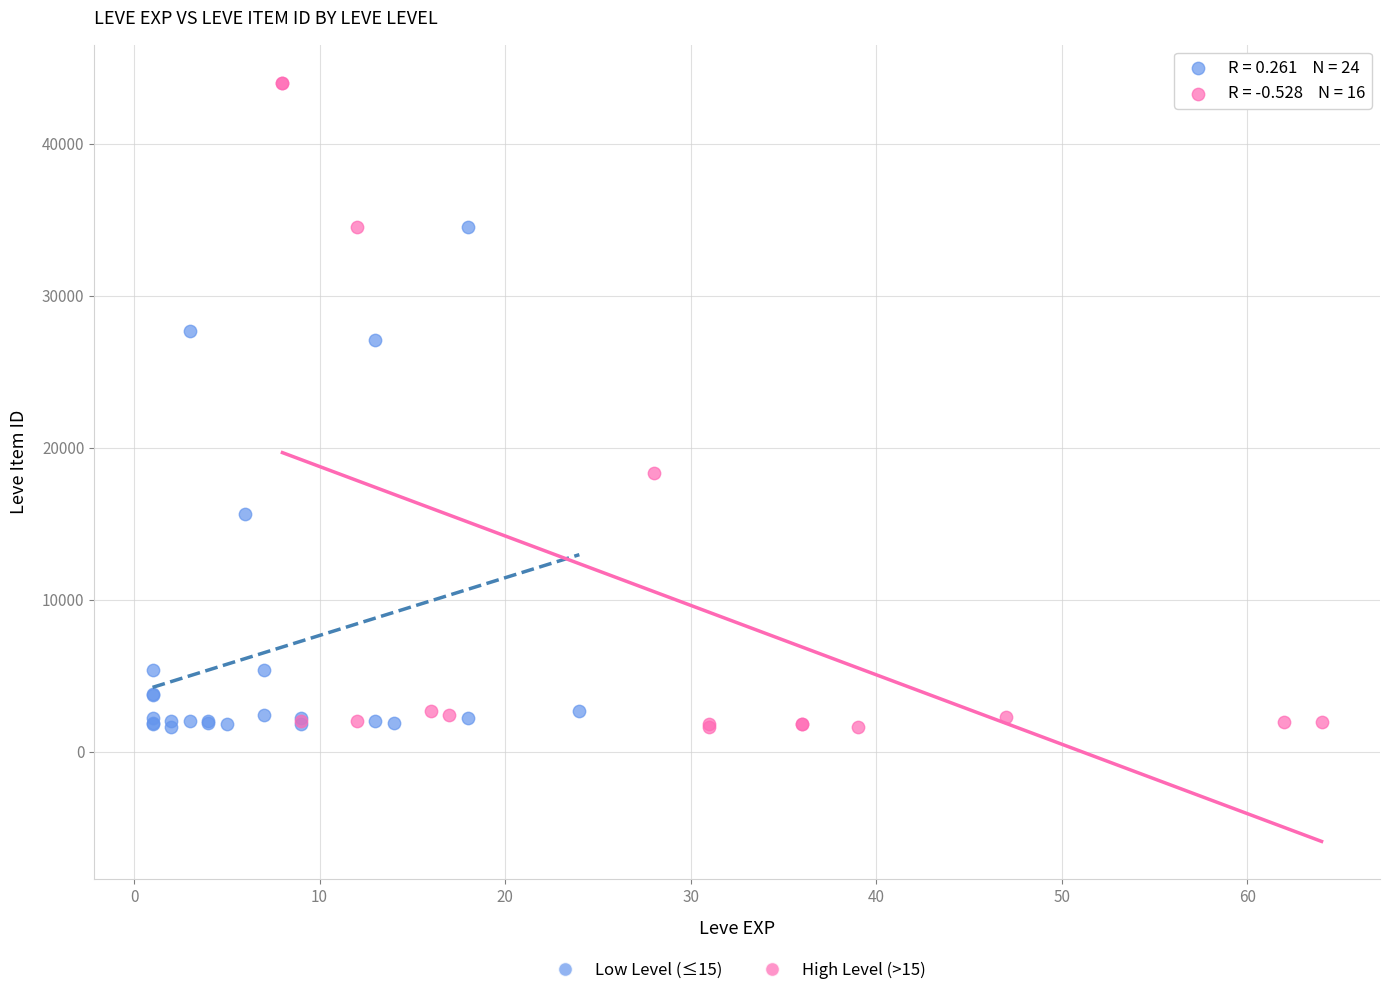

Which series contains the highest Y value?

High Level (>15)